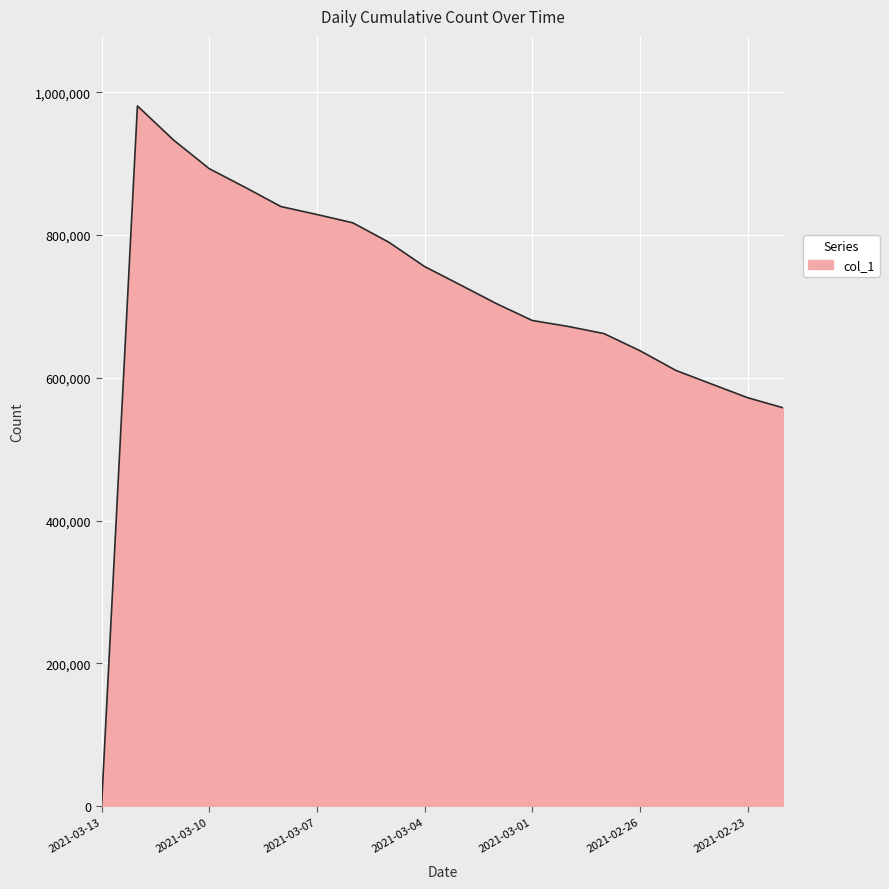

What is the difference between the maximum and minimum values?

981056